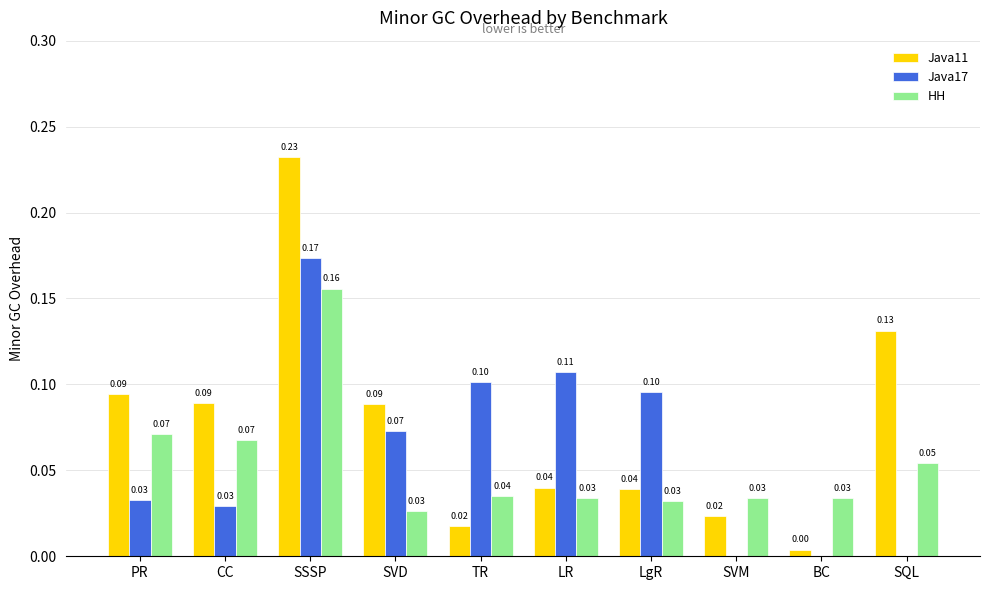

Where is Java11 nearest to the value 0?

BC